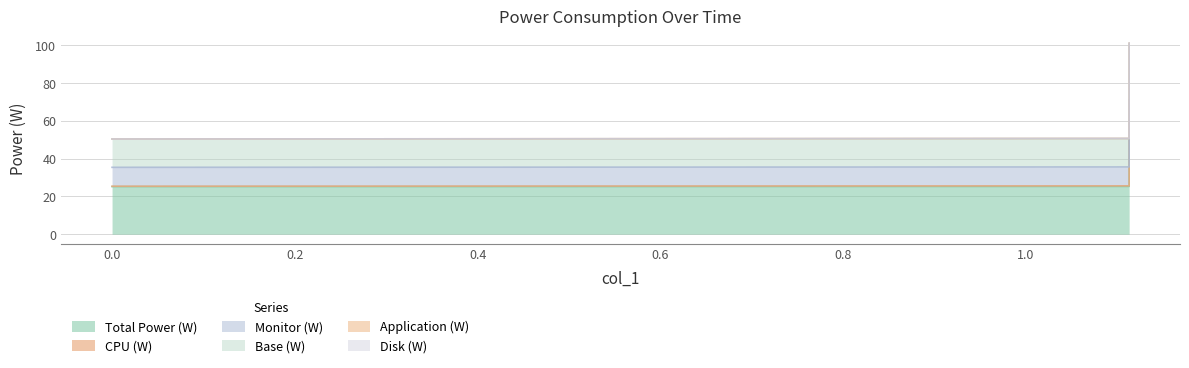

What is the sum of all Monitor (W) values?

202.0